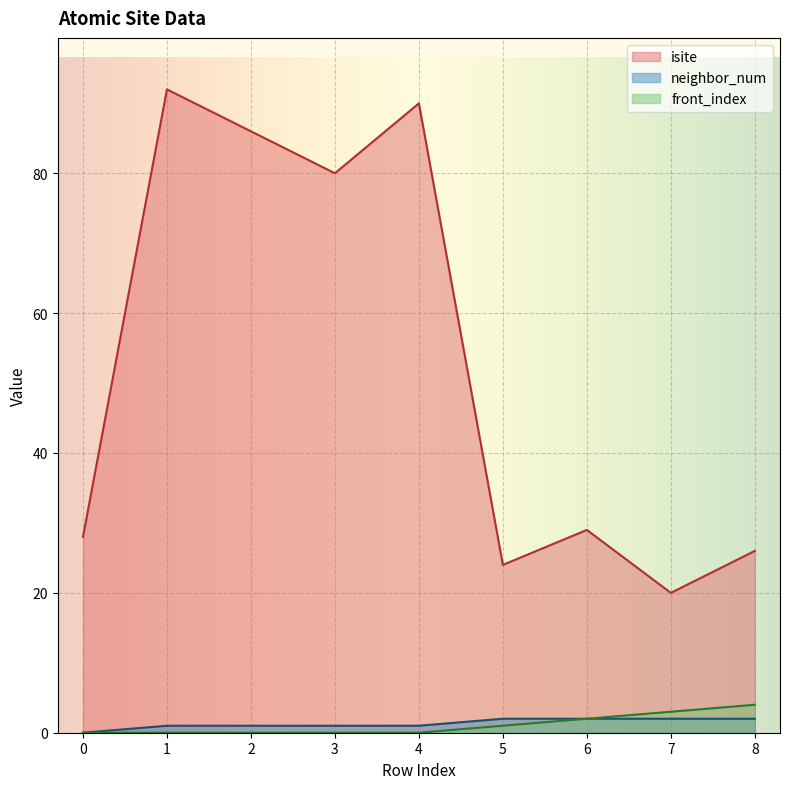

What is the sum of the neighbor_num values at 8 and 6?

4